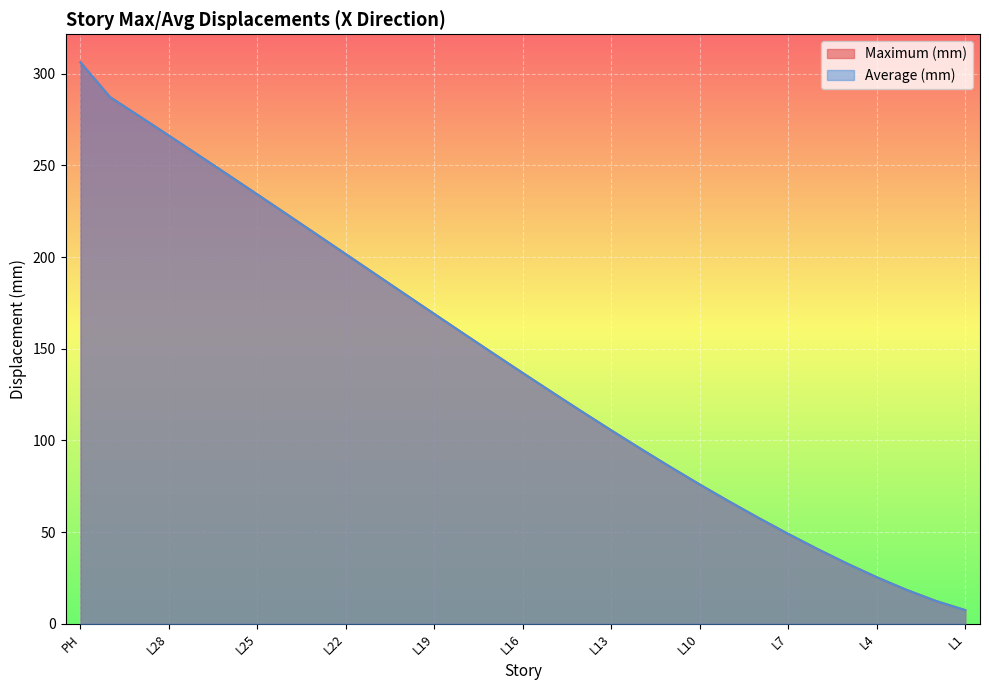

Which series has the largest total across all categories?

Maximum (mm)